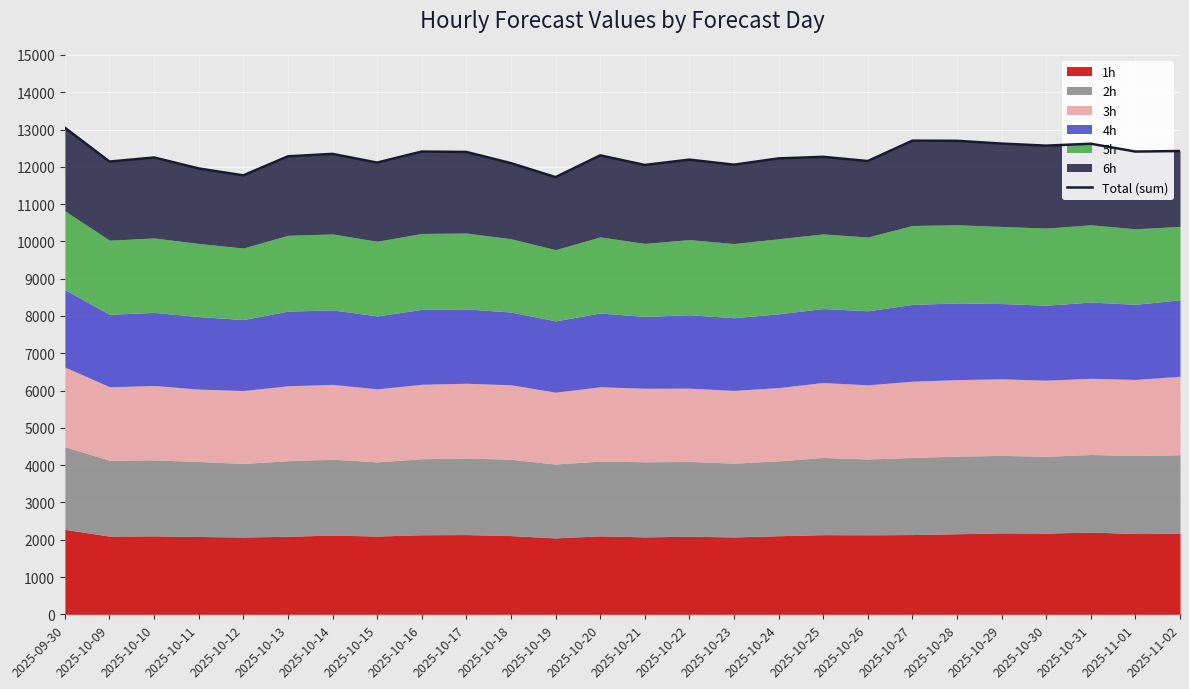

Reading left to right, extract all data points from this chart.

13047.1	12140.4	12249.7	11956.2	11770.2	12280.7	12346.7	12112.7	12409.3	12398.3	12098.0	11722.9	12306.7	12049.7	12192.6	12057.0	12225.2	12267.7	12154.3	12701.8	12697.3	12623.0	12567.6	12619.0	12408.9	12423.3